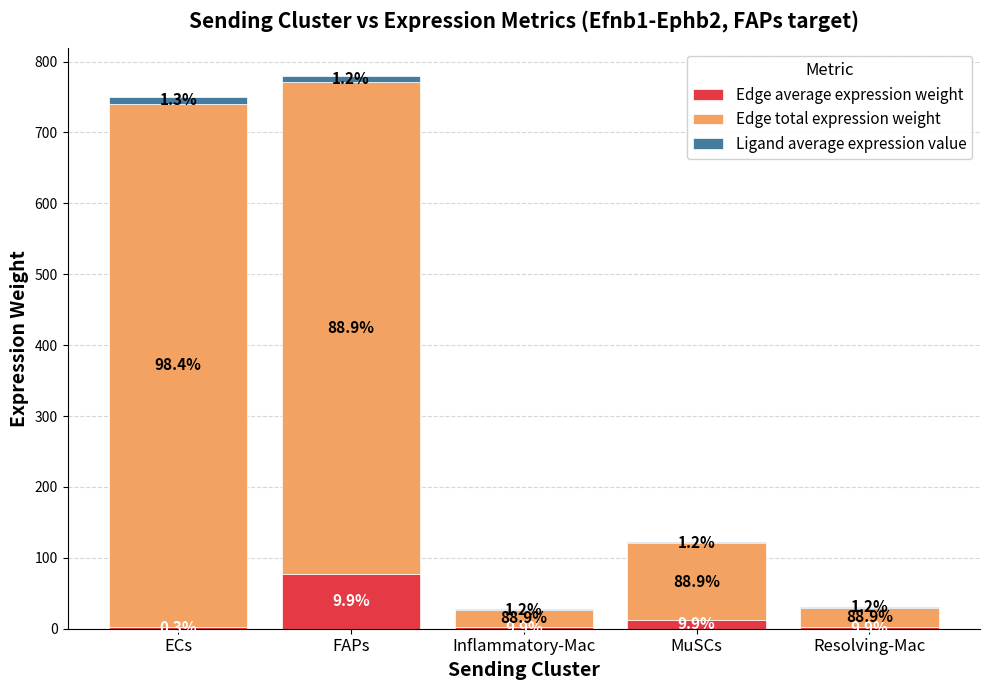

What is the difference between the maximum and minimum values in the Edge average expression weight series?

74.8